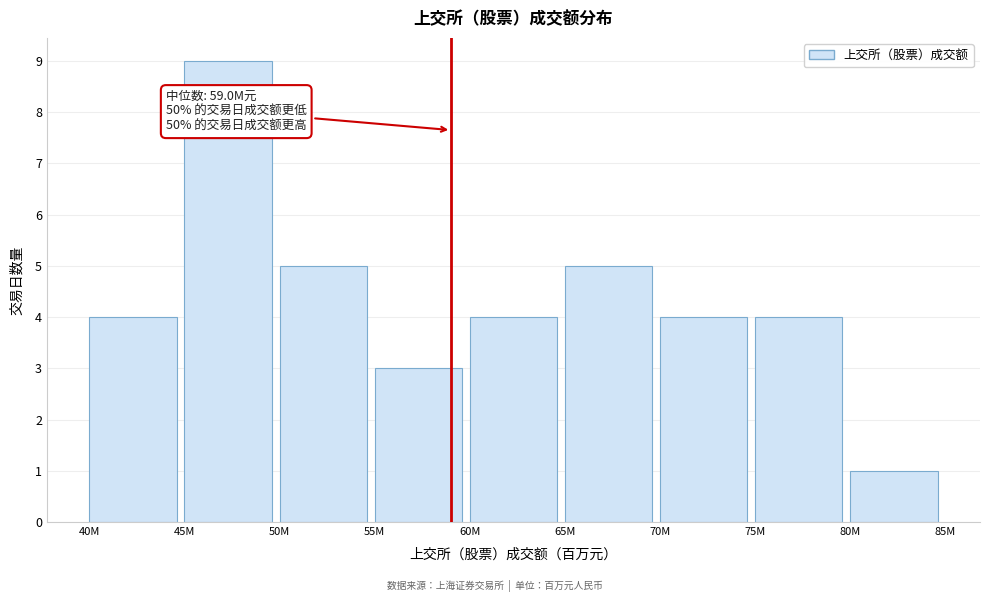

Reading right to left, what are all the values shown in this chart?

1	4	4	5	4	3	5	9	4